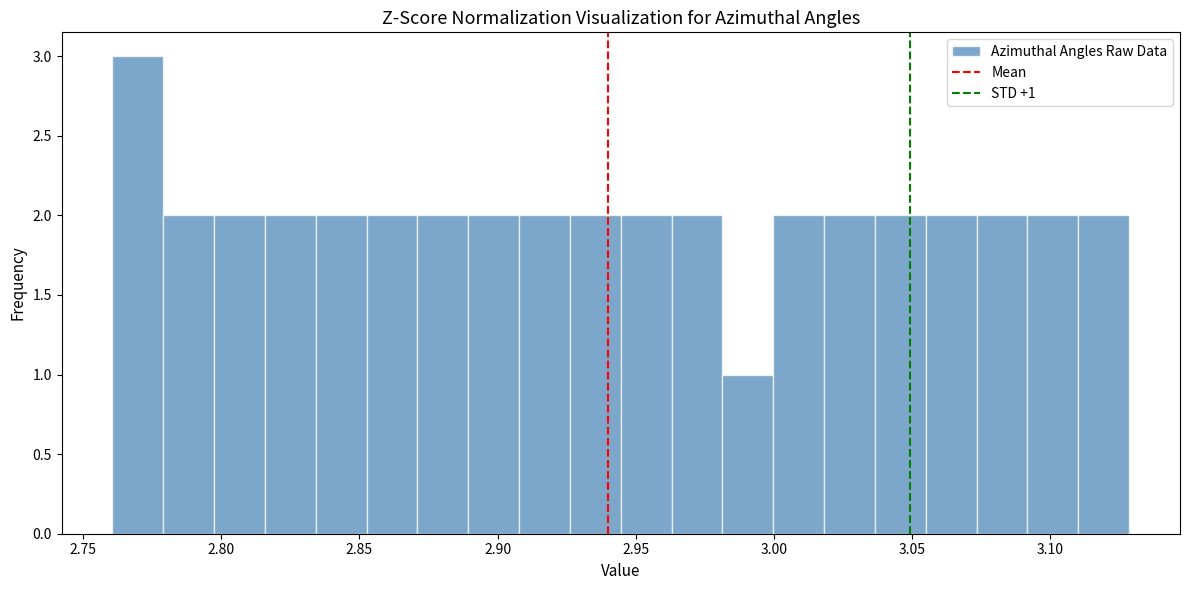

Read against the x-axis, roughly where is the centre of the tallest bar?

2.770